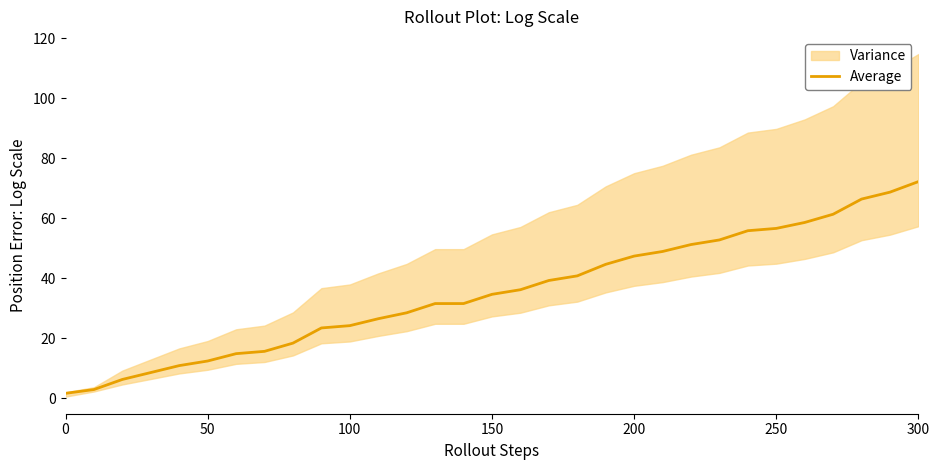

The Average series shows 55.2 at 150. True or false?

False